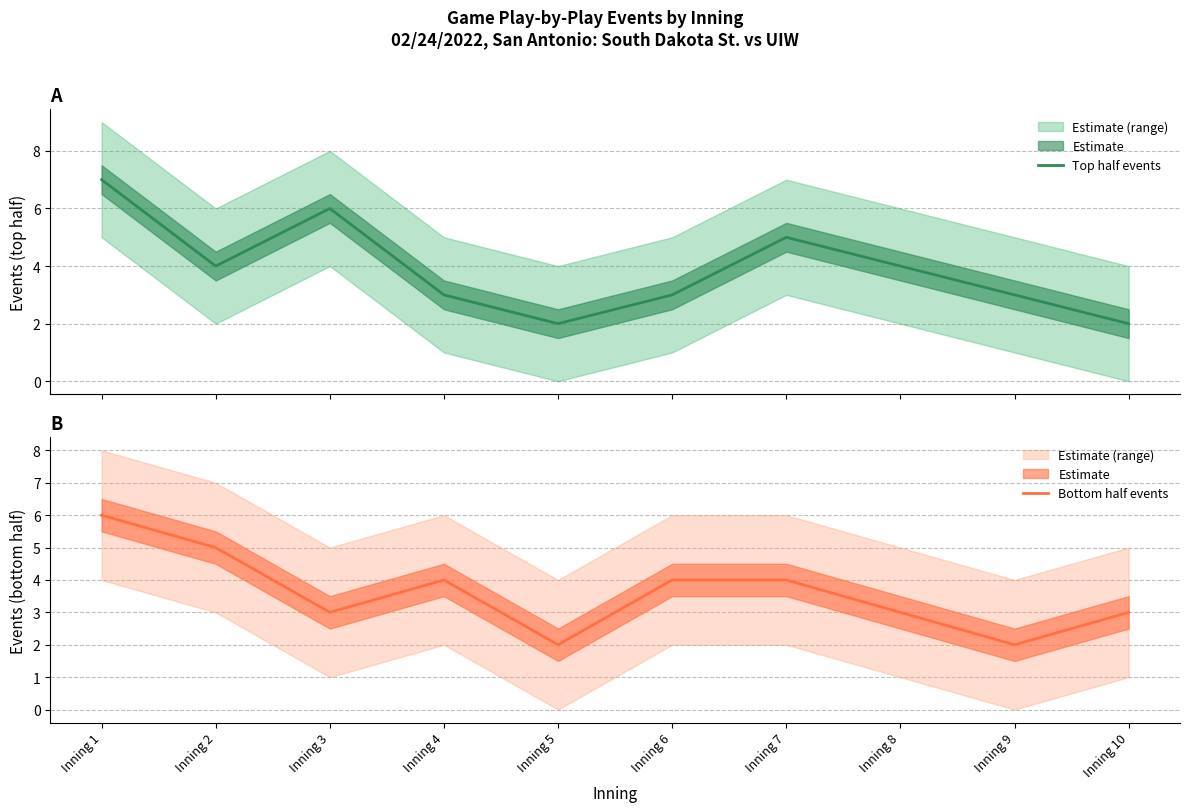

List the series in order of their peak value, lowest first.

Bottom half events, Top half events